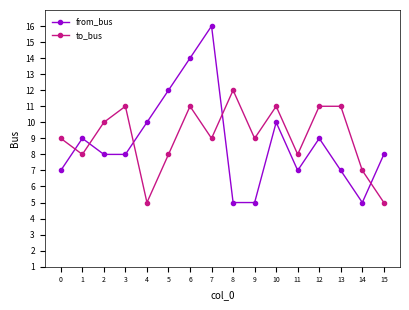

Rank the series by their maximum value, from highest to lowest.

from_bus, to_bus